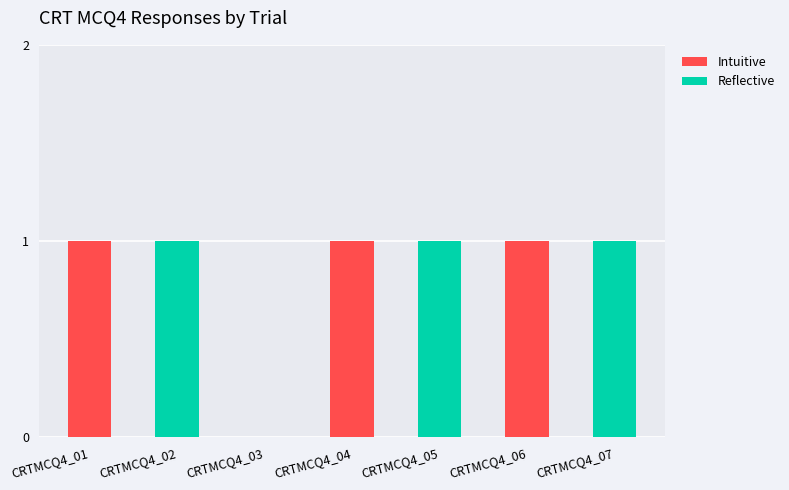

How many categories are shown in the chart?

7